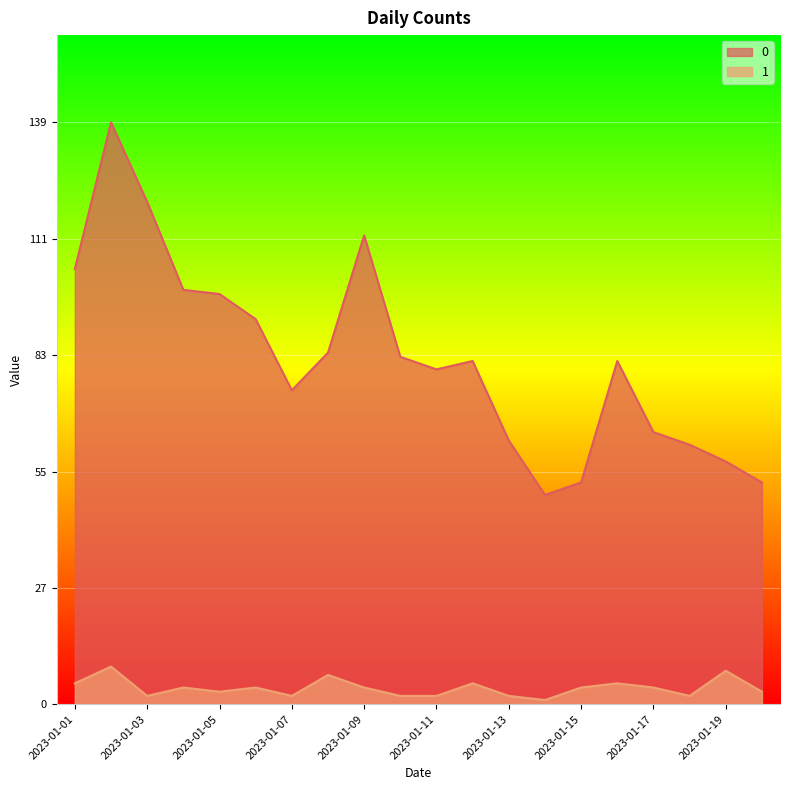

Where does the 0 series first go above 82?

2023-01-01